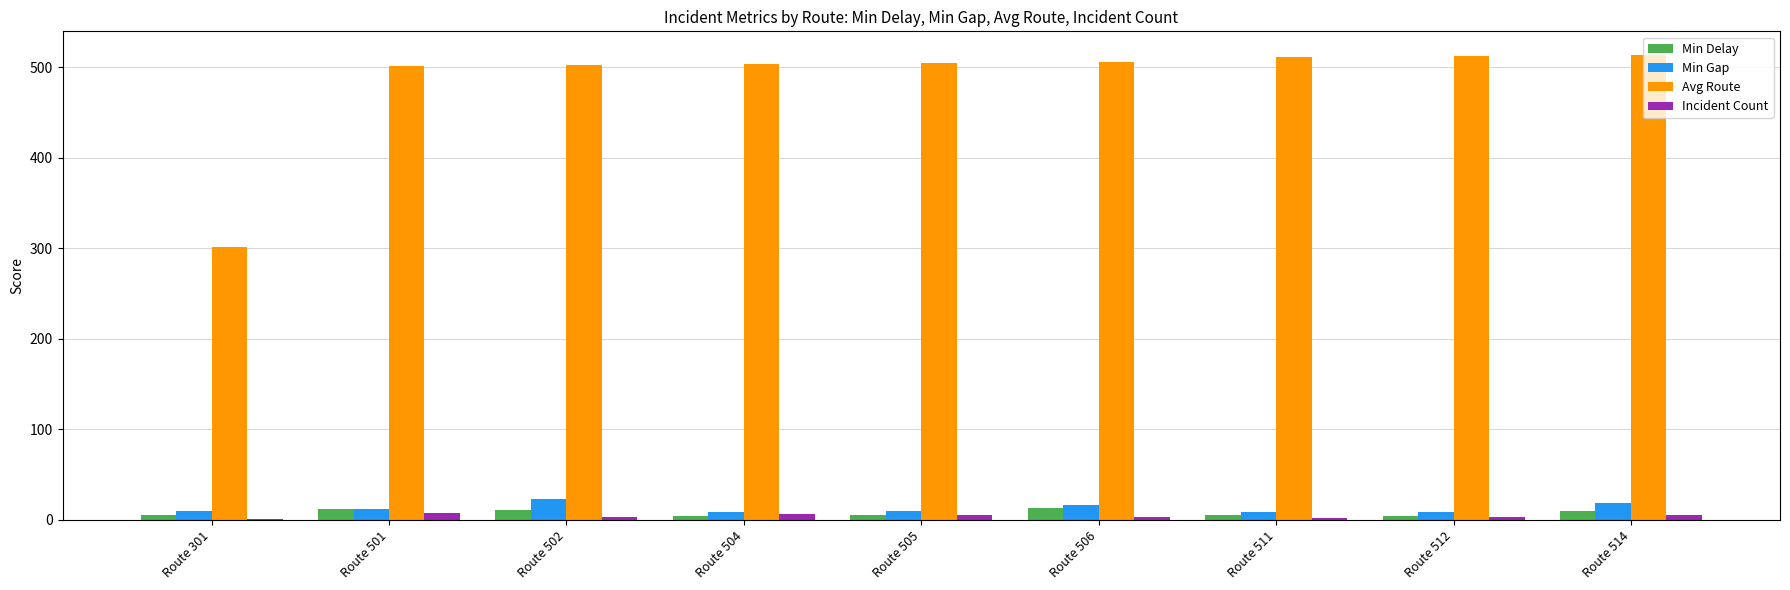

Which series has the largest total across all categories?

Avg Route